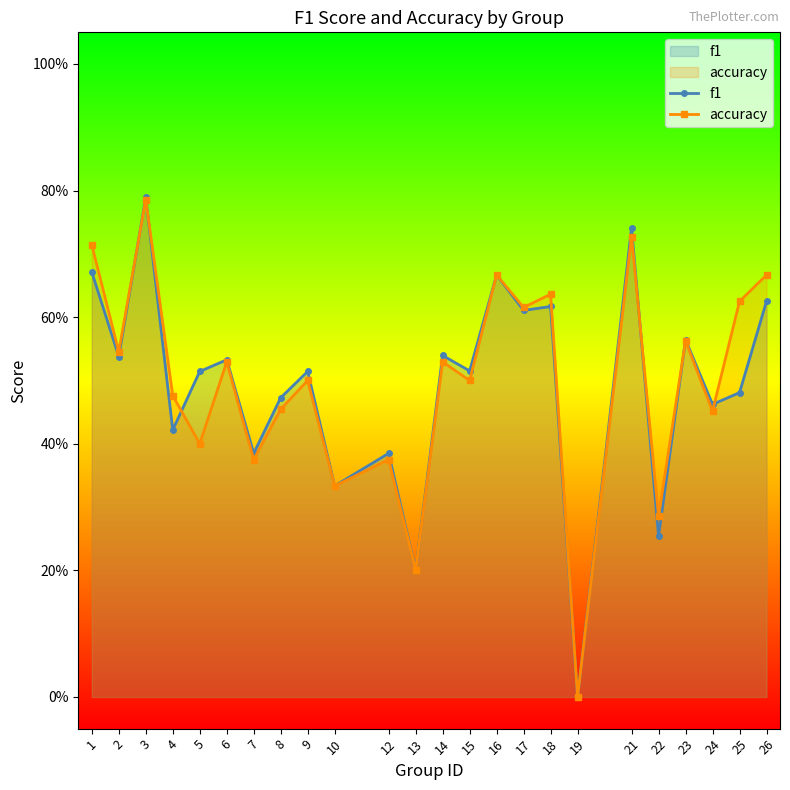

What are all the series names shown in the legend?

f1, accuracy